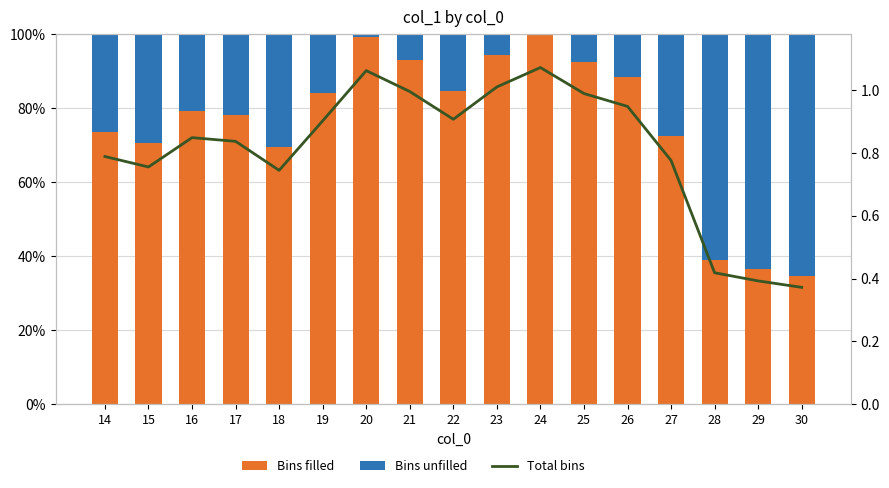

Which series has the widest spread of values?

Total bins